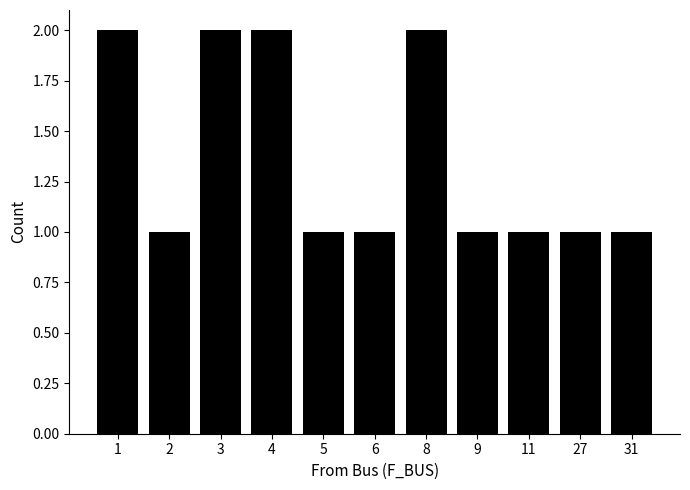

What is the difference between the values at 8 and 11?

1